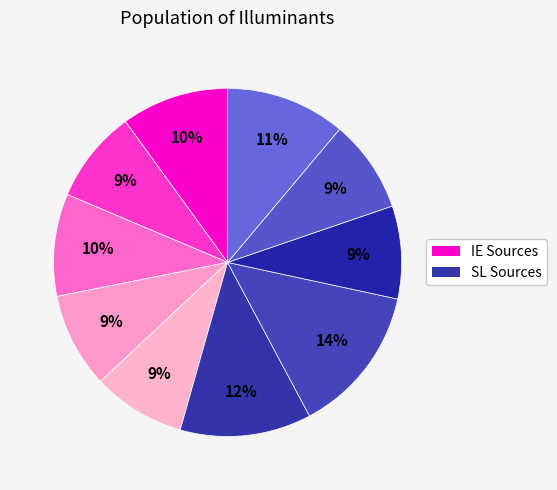

How many segments does this pie chart have?

10